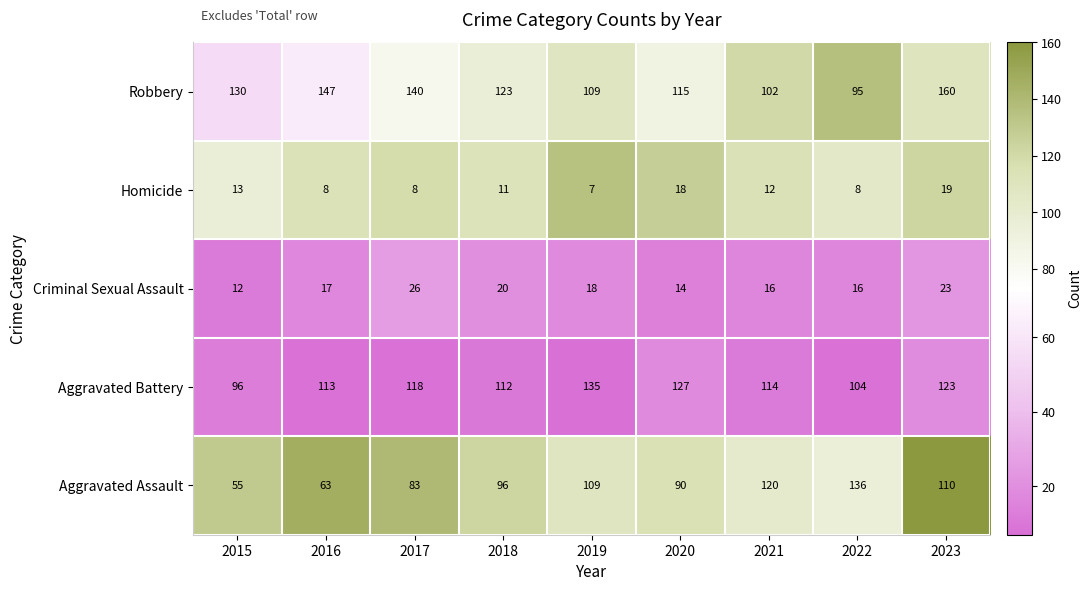

What is the highest value of the Aggravated Assault series?

136